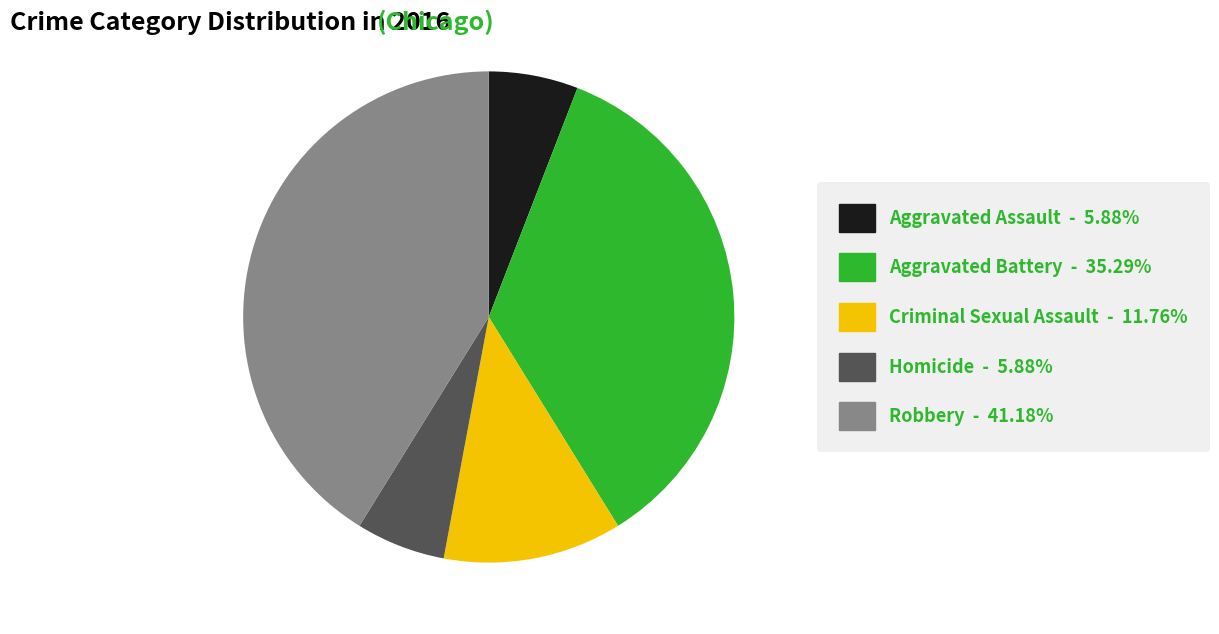

Which has a higher value, Homicide or Criminal Sexual Assault?

Criminal Sexual Assault